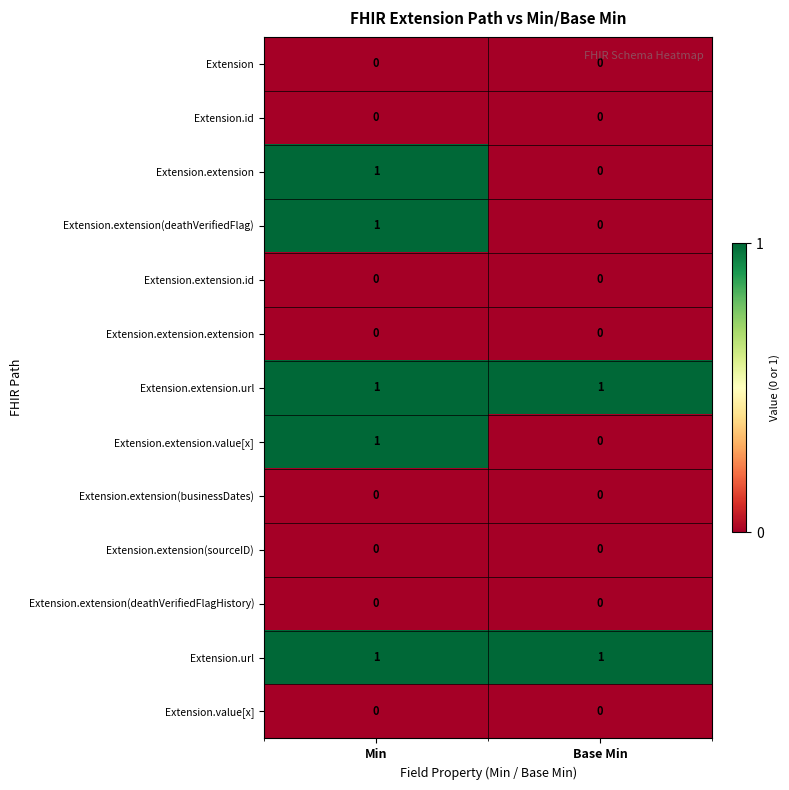

Reading left to right, extract all data points from this chart.

Extension: 0	0
Extension.id: 0	0
Extension.extension: 1	0
Extension.extension(deathVerifiedFlag): 1	0
Extension.extension.id: 0	0
Extension.extension.extension: 0	0
Extension.extension.url: 1	1
Extension.extension.value[x]: 1	0
Extension.extension(businessDates): 0	0
Extension.extension(sourceID): 0	0
Extension.extension(deathVerifiedFlagHistory): 0	0
Extension.url: 1	1
Extension.value[x]: 0	0